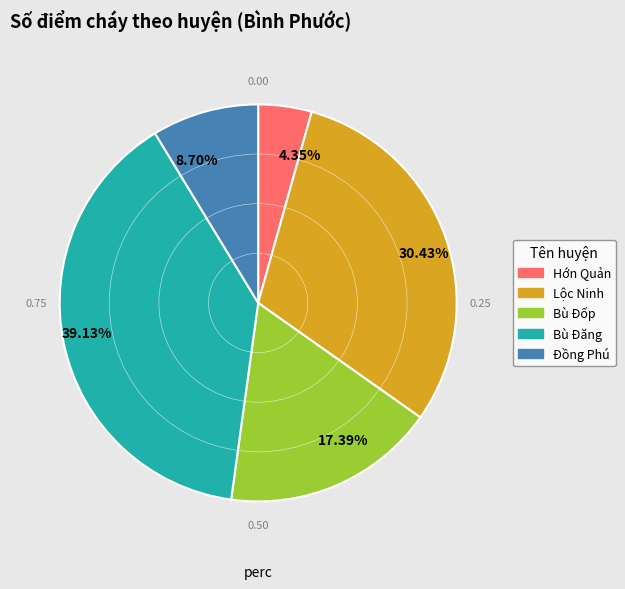

Approximately how many times larger is the value at 8.70% compared to 4.35%?

2.0